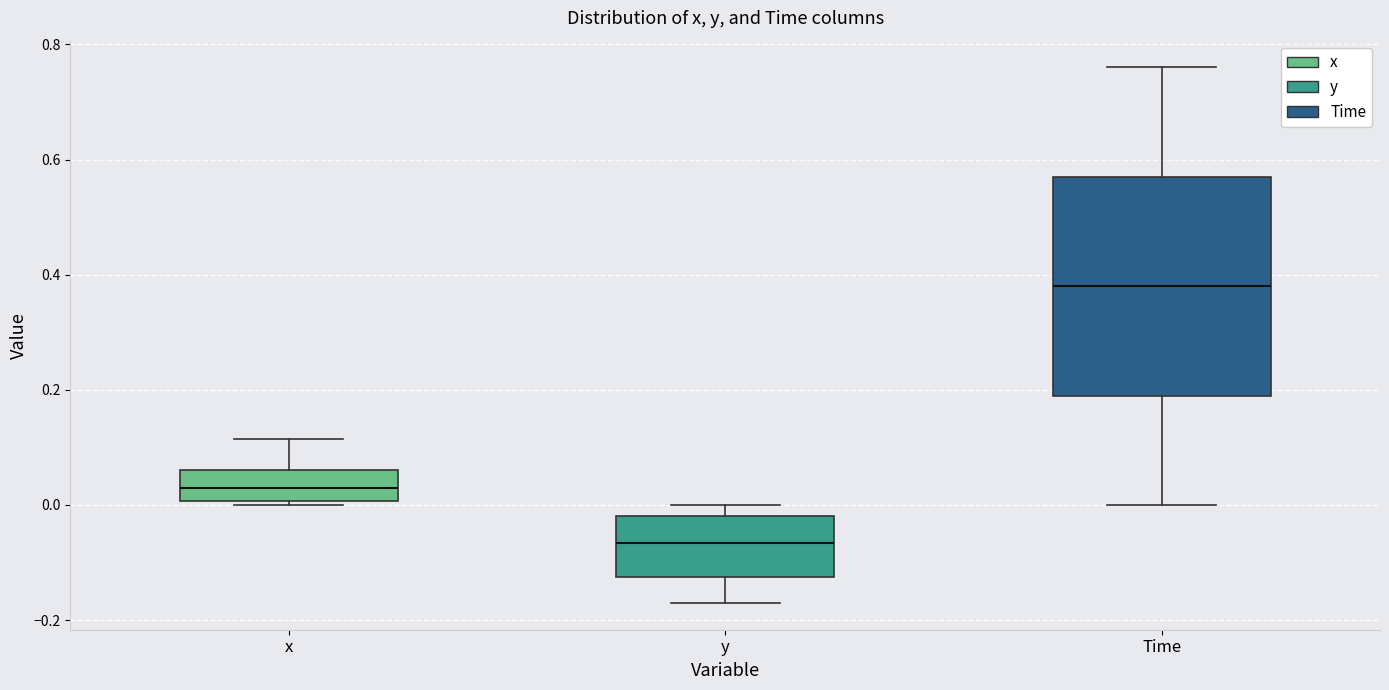

Reading left to right, read every box against the y-axis: the position of its median line, the range the box covers, and the ends of its whiskers. The values are not printed on the chart, so give them approximately, as read against the axis.

x: median 0.02, box 0.00 to 0.06, whiskers 0.00 (just below the box's lower edge) to 0.12
y: median -0.06, box -0.12 to -0.02, whiskers -0.18 to 0.00
Time: median 0.38, box 0.20 to 0.58, whiskers 0.00 to 0.76